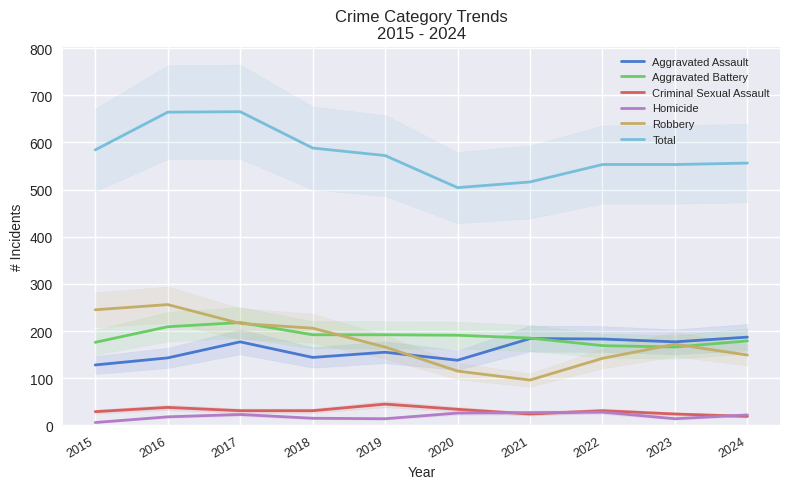

True or false: Homicide has a value of 7 at 2016.

False